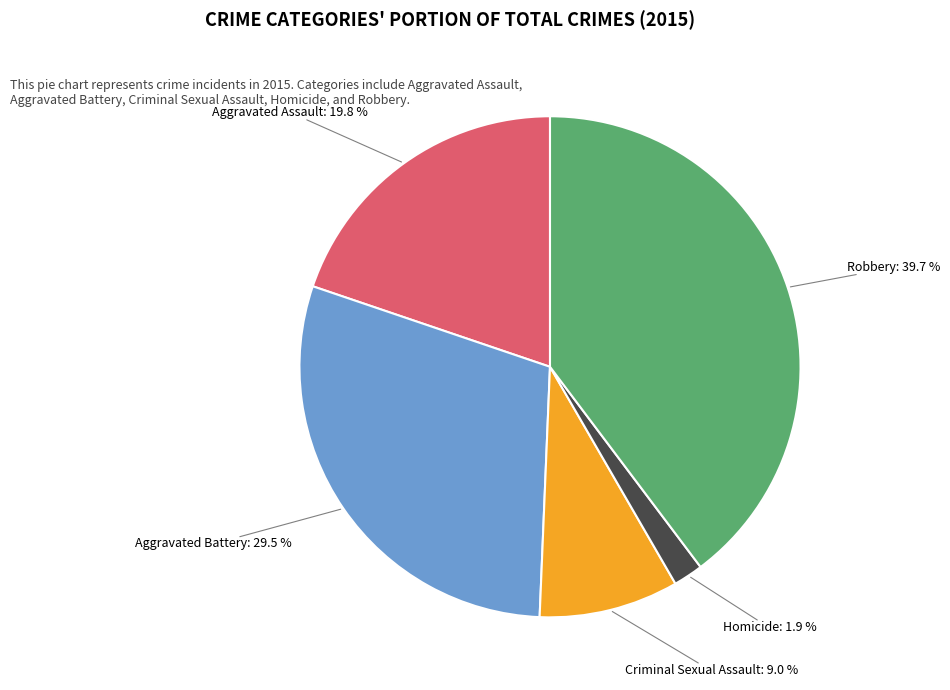

True or false: Aggravated Battery accounts for 23% of the total.

False